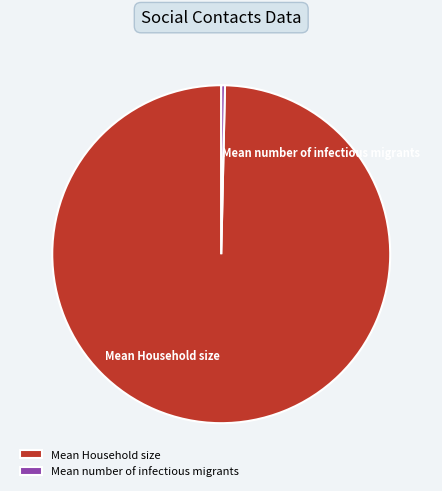

Combined, do Mean Household size and Mean number of infectious migrants account for over 50%?

Yes